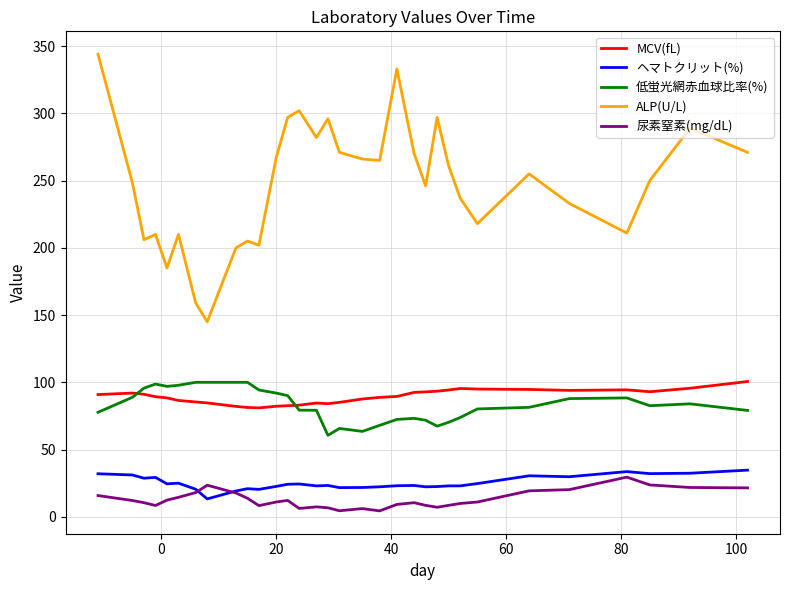

True or false: ヘマトクリット(%) and ALP(U/L) intersect in this chart.

False